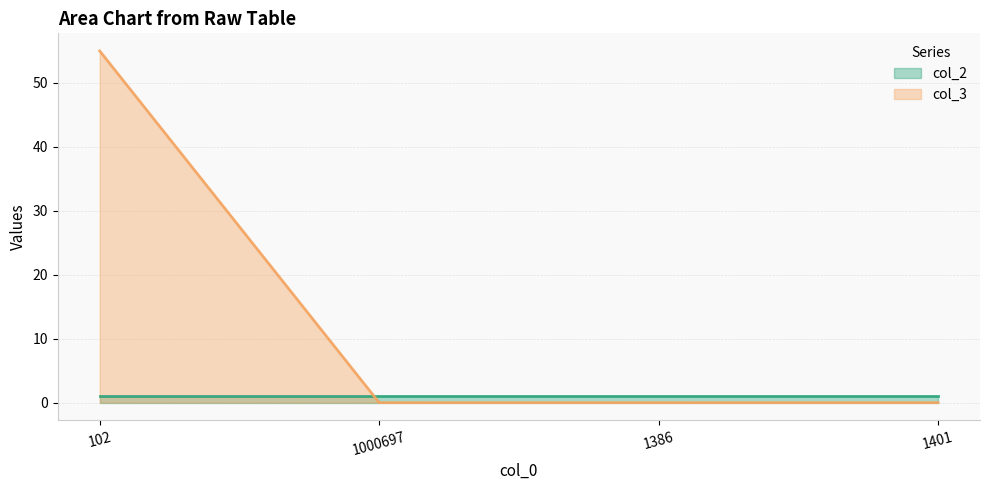

The chart shows a value of 0 at 1386. True or false?

True